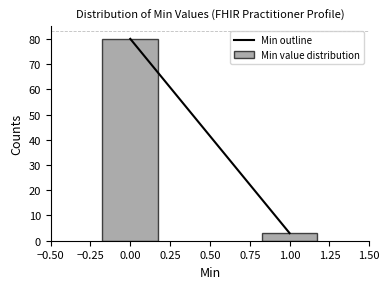

Reading left to right, extract all data points from this chart.

80	3